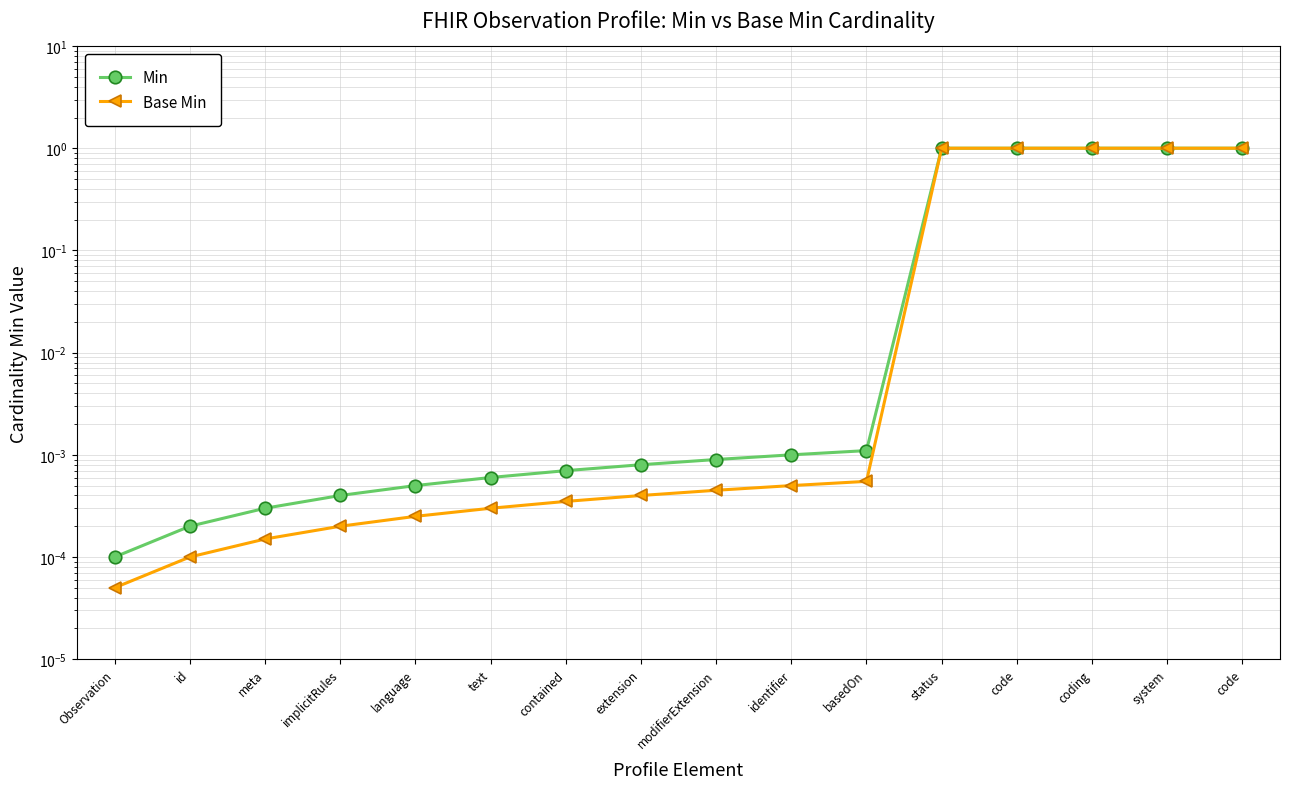

Reading left to right, what are all the values shown in this chart?

Min: 0.0	0.0	0.0	0.0	0.0	0.0	0.0	0.0	0.0	0.0	0.0	1.0	1.0	1.0	1.0	1.0
Base Min: 0.0	0.0	0.0	0.0	0.0	0.0	0.0	0.0	0.0	0.0	0.0	1.0	1.0	1.0	1.0	1.0